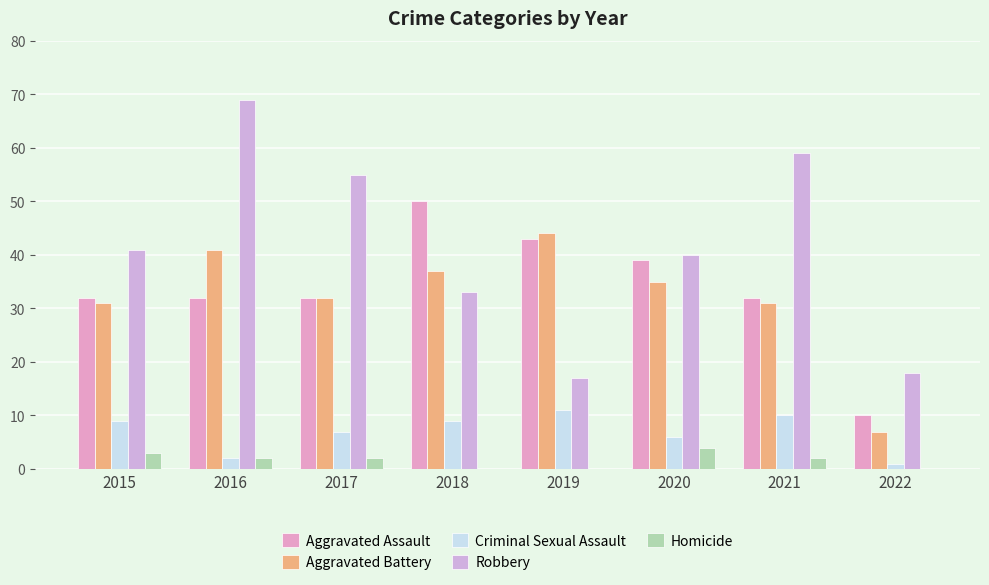

Does the chart contain stacked bars?

No